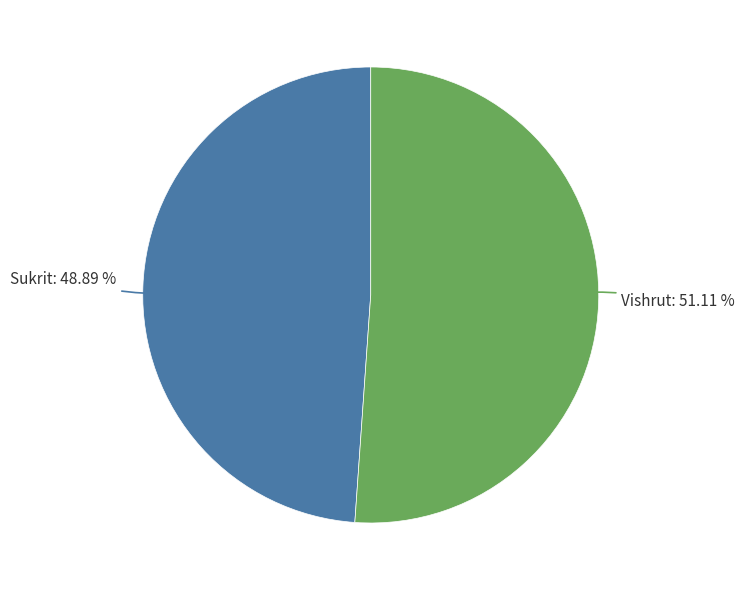

Is there any slice that represents more than half of the pie?

Yes